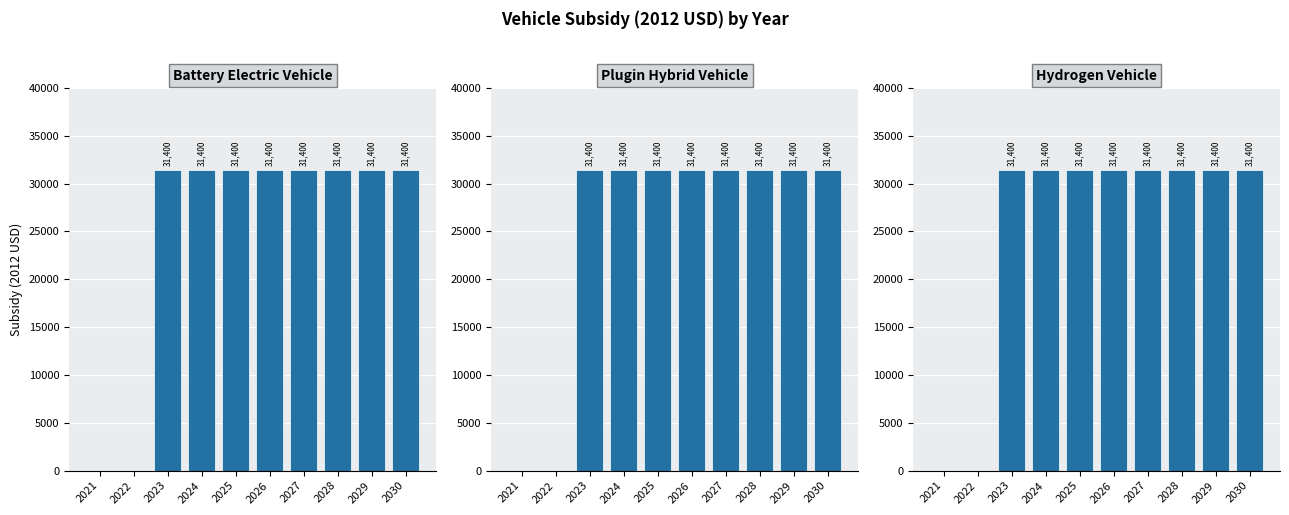

At how many categories does at least one series exceed 17024?

8